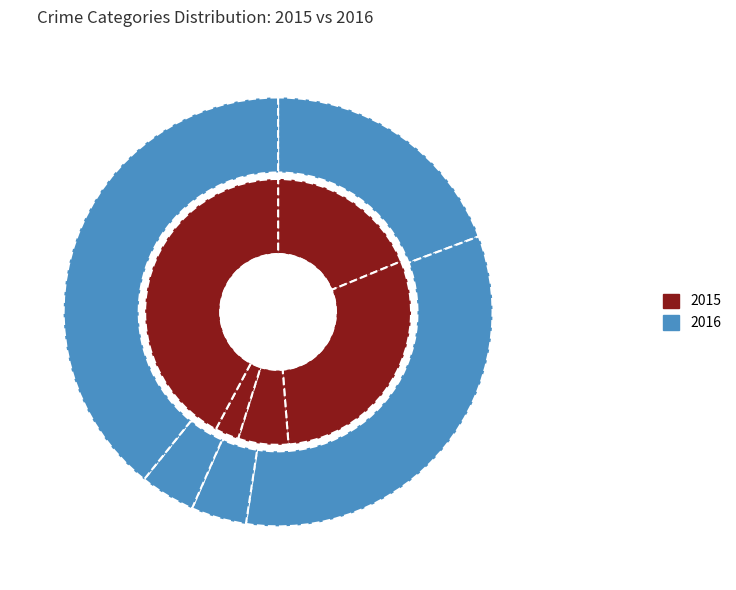

How many slices are in this pie chart?

5